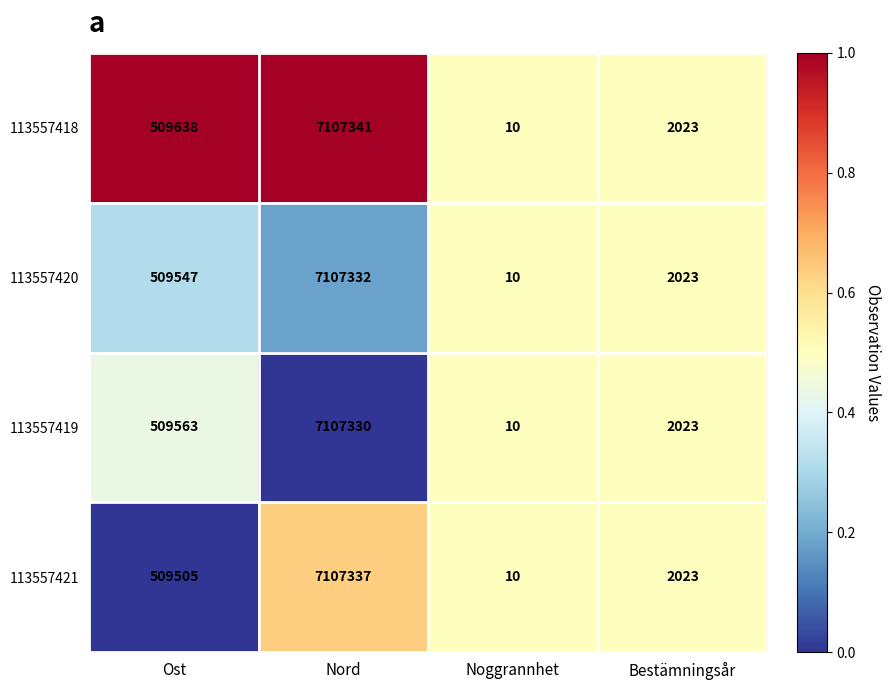

What is the minimum value shown in the chart?

10